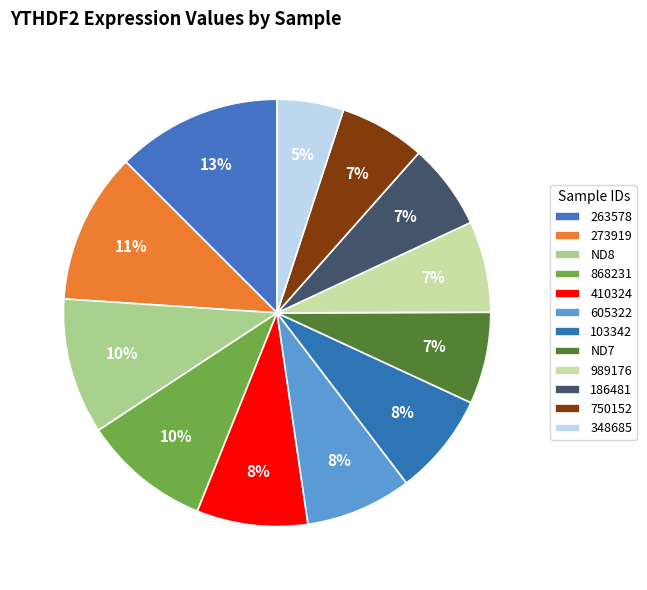

To the nearest percent, what is the combined percentage of 605322 and 410324?

16%